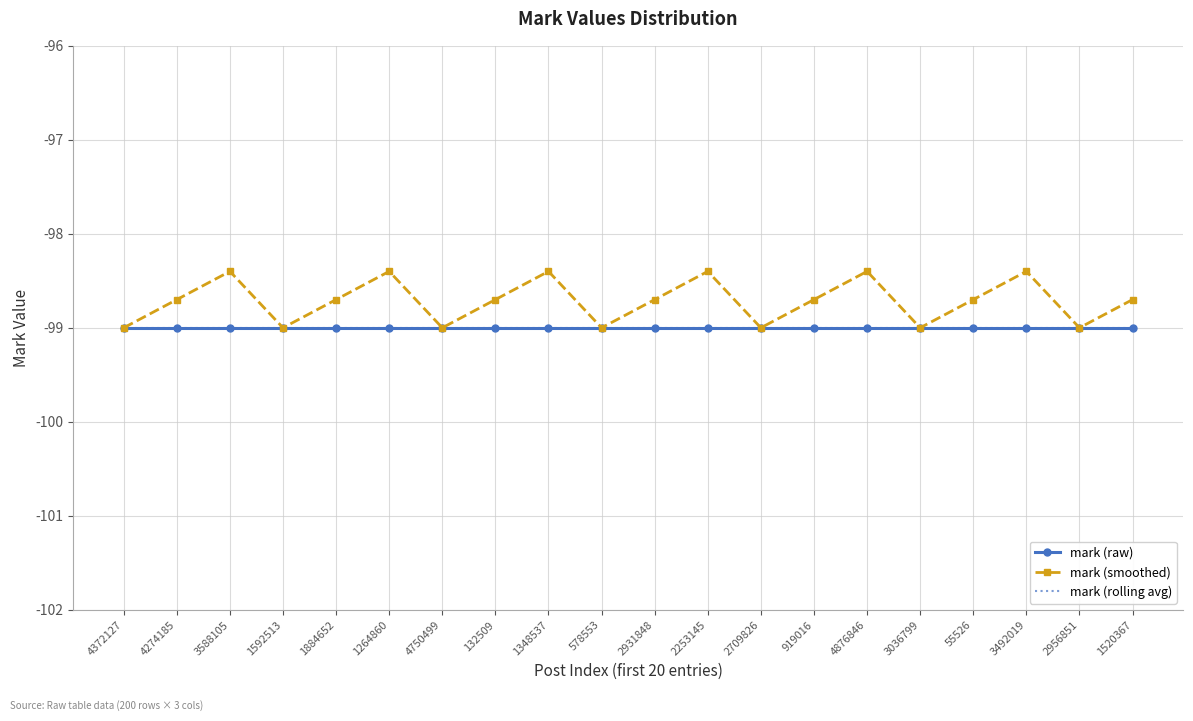

Which label corresponds to the smallest value in the chart?

4372127